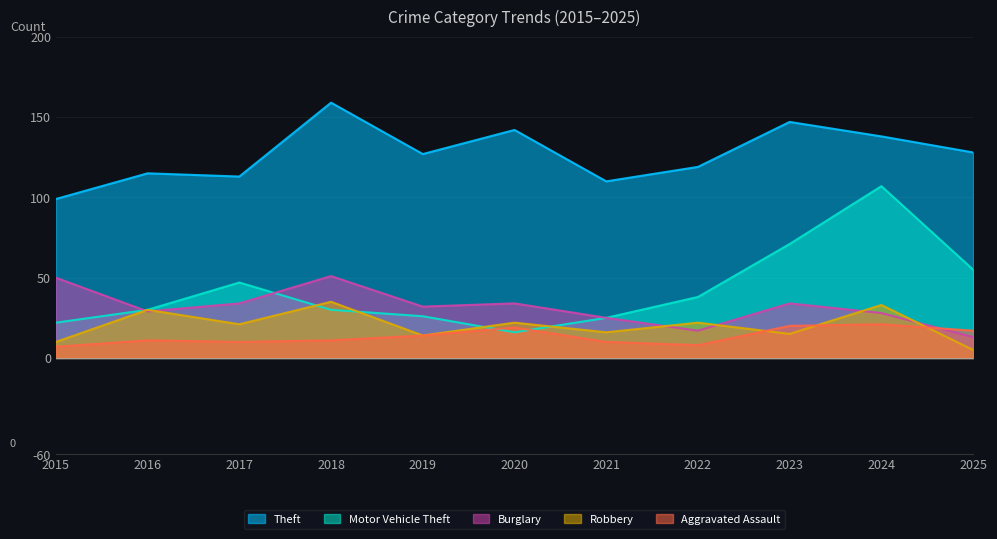

How many values in the Aggravated Assault series exceed 11?

5